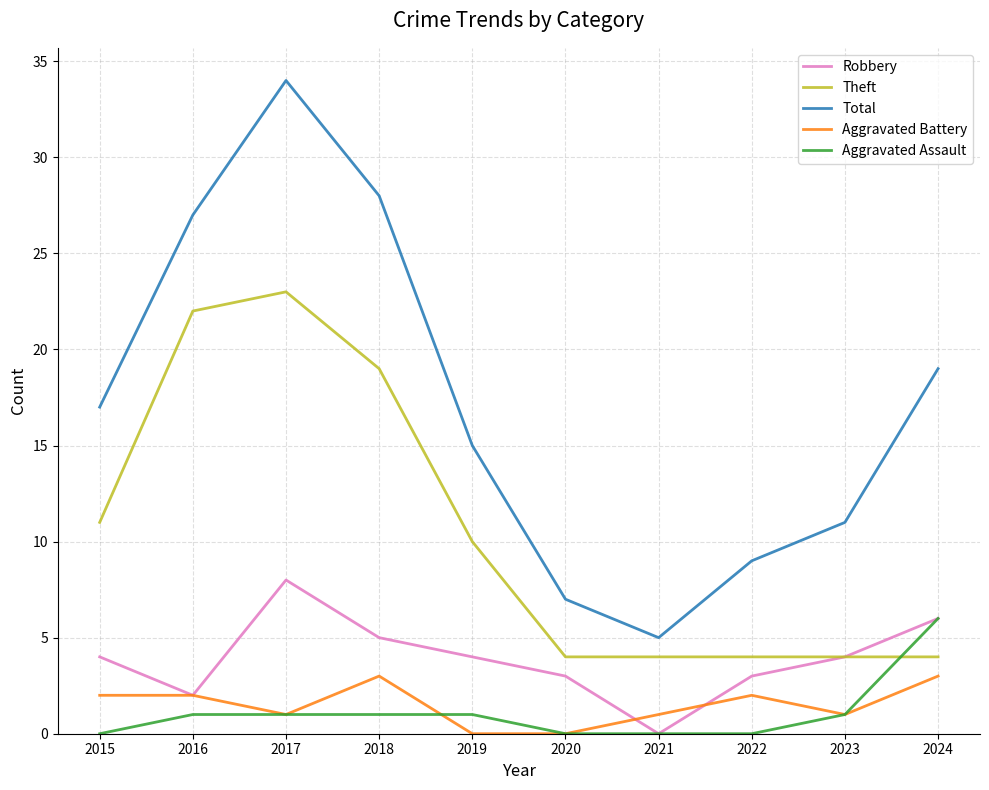

What are all the series names shown in the legend?

Robbery, Theft, Total, Aggravated Battery, Aggravated Assault